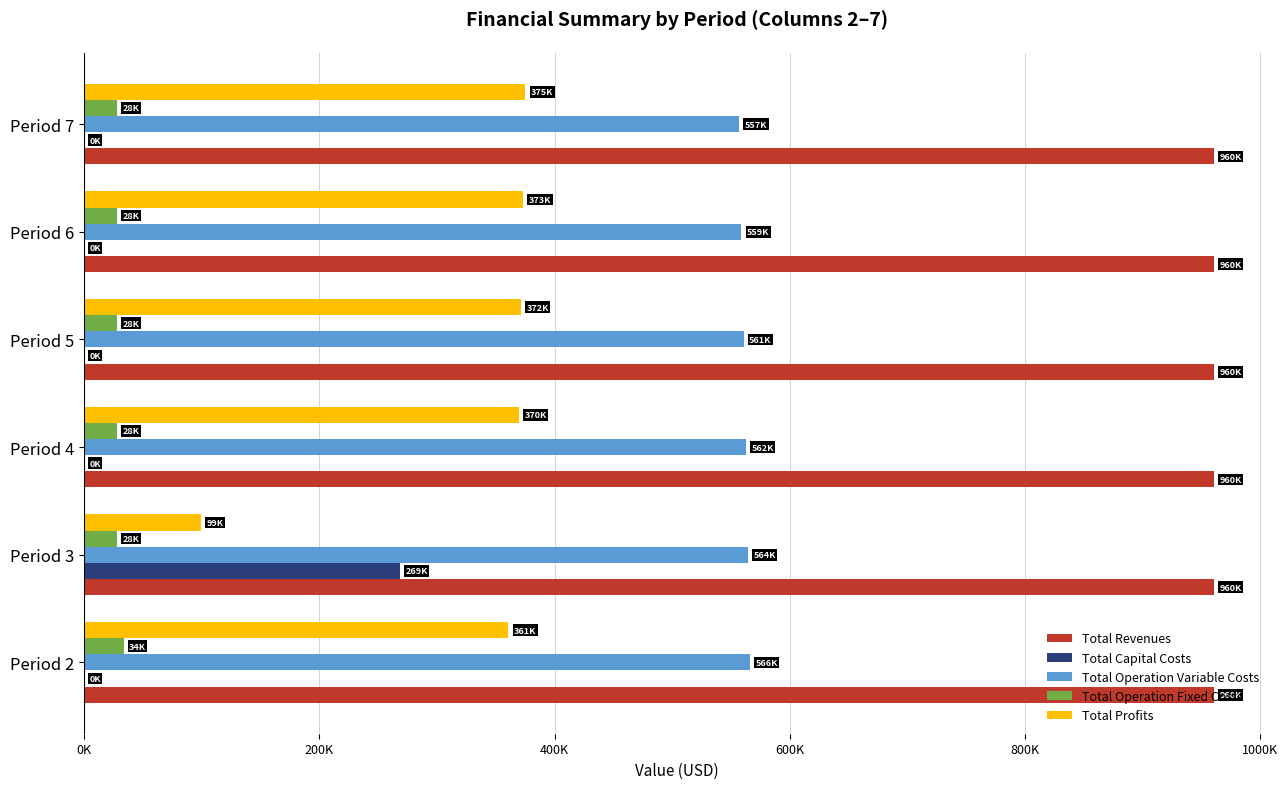

What is the difference between the second highest and minimum values in the Total Profits series?

274262.5